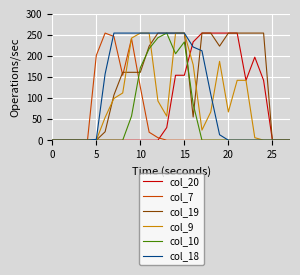

At how many categories does at least one series exceed 34?

20